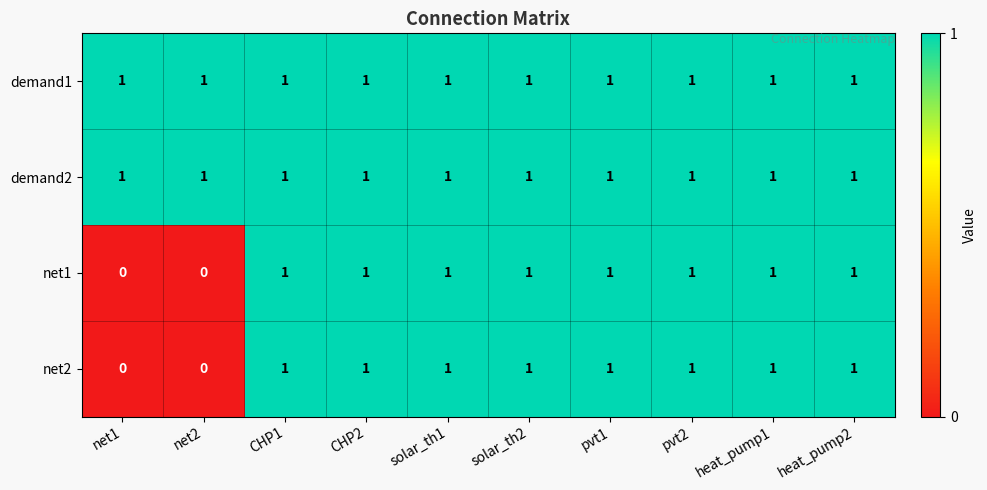

True or false: net1 has a value of 1 at solar_th2.

True